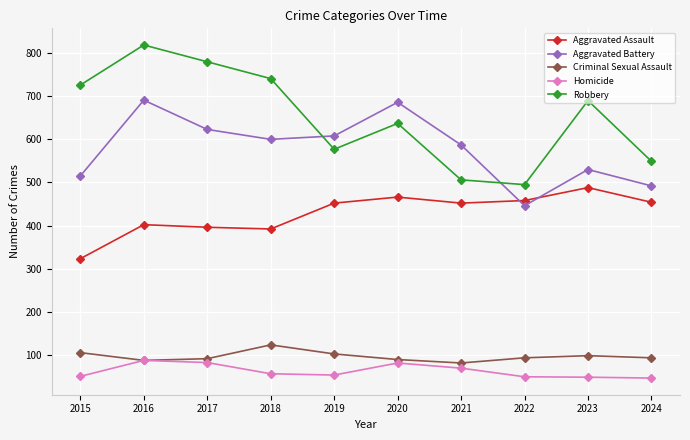

At which label does Criminal Sexual Assault first exceed 93?

2015